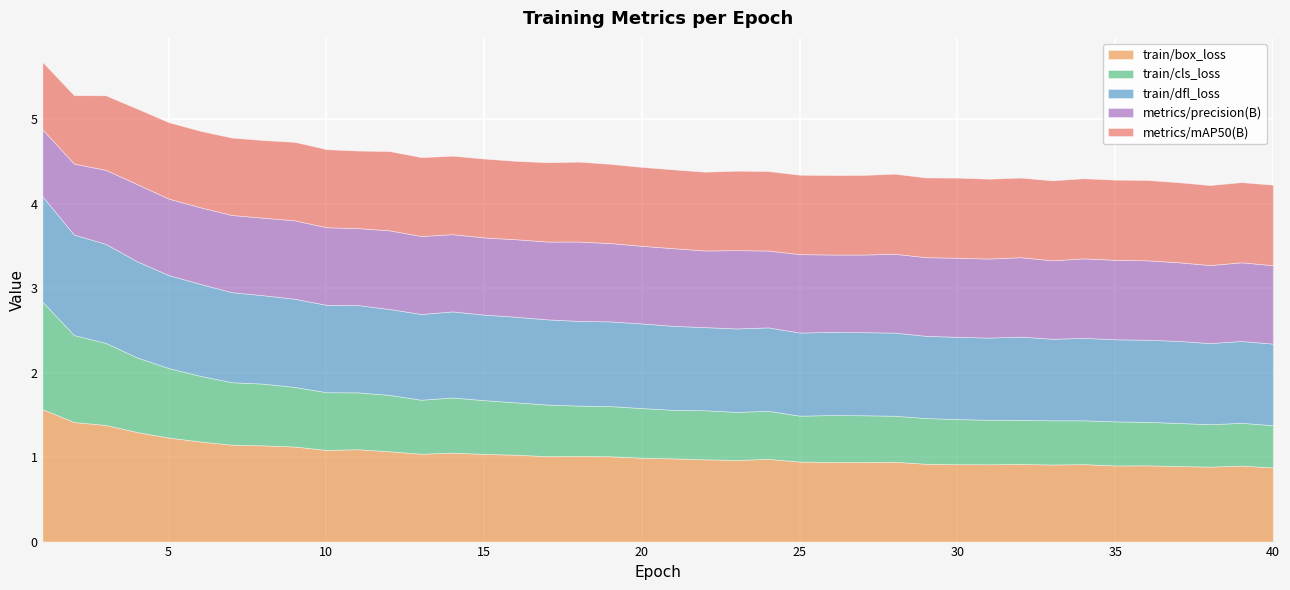

Reading right to left, extract all data points from this chart.

train/box_loss: 40=0.9	39=0.9	38=0.9	37=0.9	36=0.9	35=0.9	34=0.9	33=0.9	32=0.9	31=0.9	30=0.9	29=0.9	28=0.9	27=0.9	26=0.9	25=0.9	24=1.0	23=1.0	22=1.0	21=1.0	20=1.0	19=1.0	18=1.0	17=1.0	16=1.0	15=1.0	14=1.1	13=1.0	12=1.1	11=1.1	10=1.1	9=1.1	8=1.1	7=1.1	6=1.2	5=1.2	4=1.3	3=1.4	2=1.4	1=1.6
train/cls_loss: 40=0.5	39=0.5	38=0.5	37=0.5	36=0.5	35=0.5	34=0.5	33=0.5	32=0.5	31=0.5	30=0.5	29=0.5	28=0.5	27=0.6	26=0.6	25=0.5	24=0.6	23=0.6	22=0.6	21=0.6	20=0.6	19=0.6	18=0.6	17=0.6	16=0.6	15=0.6	14=0.7	13=0.6	12=0.7	11=0.7	10=0.7	9=0.7	8=0.7	7=0.7	6=0.8	5=0.8	4=0.9	3=1.0	2=1.0	1=1.3
train/dfl_loss: 40=1.0	39=1.0	38=1.0	37=1.0	36=1.0	35=1.0	34=1.0	33=1.0	32=1.0	31=1.0	30=1.0	29=1.0	28=1.0	27=1.0	26=1.0	25=1.0	24=1.0	23=1.0	22=1.0	21=1.0	20=1.0	19=1.0	18=1.0	17=1.0	16=1.0	15=1.0	14=1.0	13=1.0	12=1.0	11=1.0	10=1.0	9=1.0	8=1.0	7=1.1	6=1.1	5=1.1	4=1.1	3=1.2	2=1.2	1=1.2
metrics/precision(B): 40=0.9	39=0.9	38=0.9	37=0.9	36=0.9	35=0.9	34=0.9	33=0.9	32=0.9	31=0.9	30=0.9	29=0.9	28=0.9	27=0.9	26=0.9	25=0.9	24=0.9	23=0.9	22=0.9	21=0.9	20=0.9	19=0.9	18=0.9	17=0.9	16=0.9	15=0.9	14=0.9	13=0.9	12=0.9	11=0.9	10=0.9	9=0.9	8=0.9	7=0.9	6=0.9	5=0.9	4=0.9	3=0.9	2=0.8	1=0.8
metrics/mAP50(B): 40=1.0	39=0.9	38=0.9	37=0.9	36=1.0	35=0.9	34=0.9	33=0.9	32=0.9	31=0.9	30=0.9	29=0.9	28=0.9	27=0.9	26=0.9	25=0.9	24=0.9	23=0.9	22=0.9	21=0.9	20=0.9	19=0.9	18=0.9	17=0.9	16=0.9	15=0.9	14=0.9	13=0.9	12=0.9	11=0.9	10=0.9	9=0.9	8=0.9	7=0.9	6=0.9	5=0.9	4=0.9	3=0.9	2=0.8	1=0.8